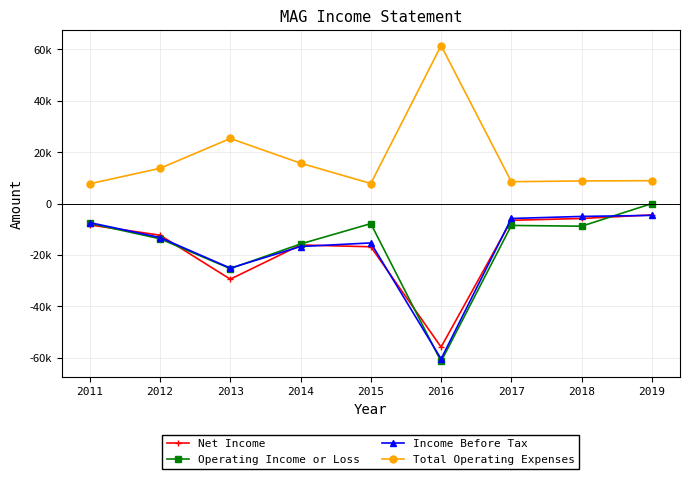

Rank the series by their maximum value, from highest to lowest.

Total Operating Expenses, Operating Income or Loss, Net Income, Income Before Tax